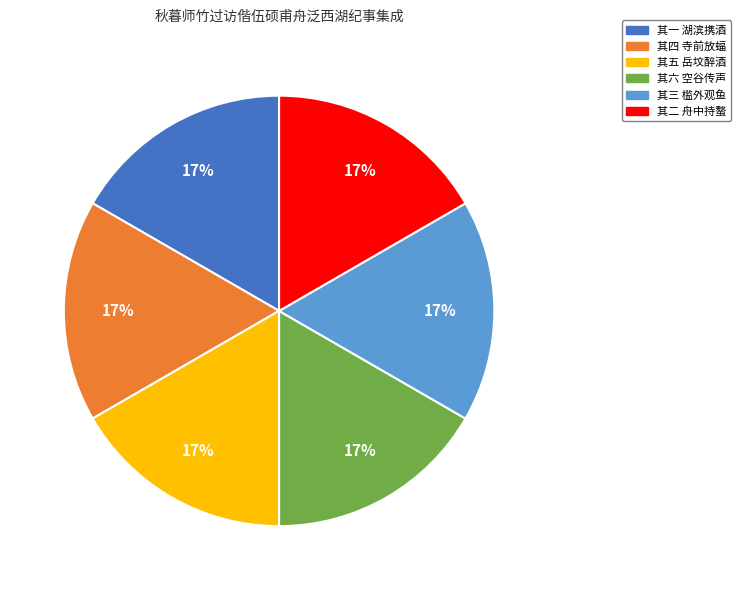

Is 其四 寺前放蝠 the majority of the pie?

No